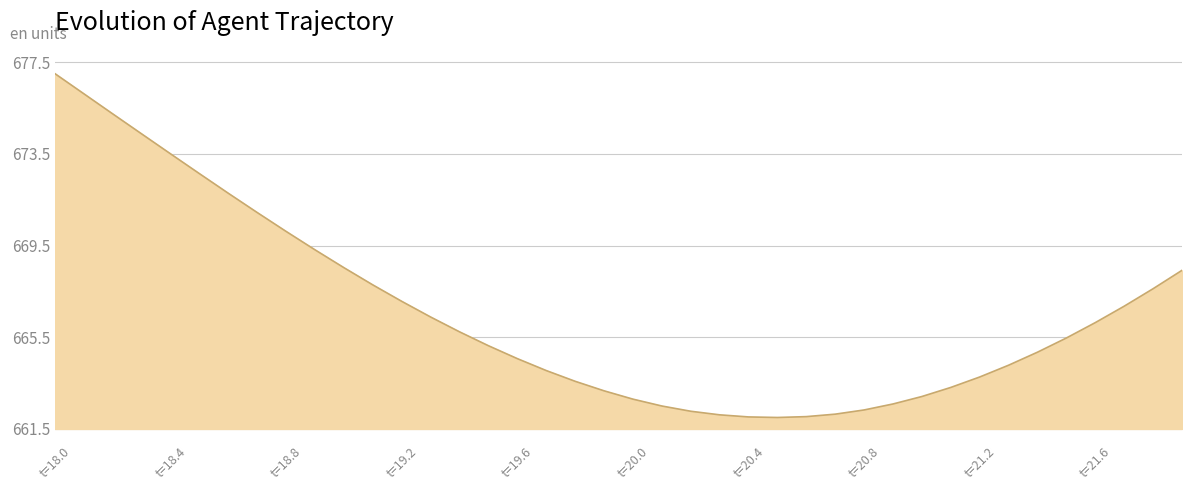

What is the greatest value displayed?

677.0